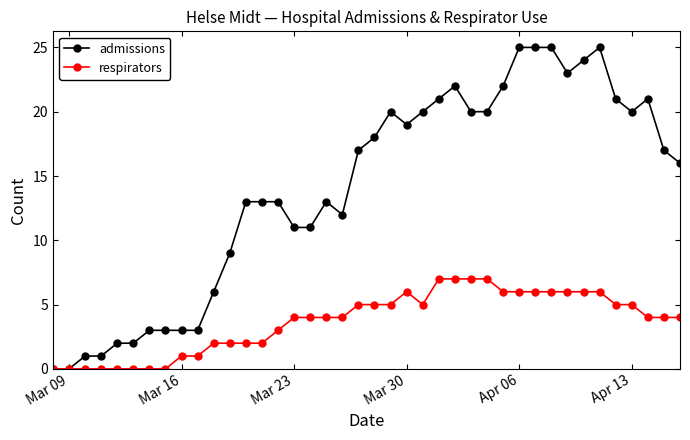

Which series has the widest spread of values?

admissions